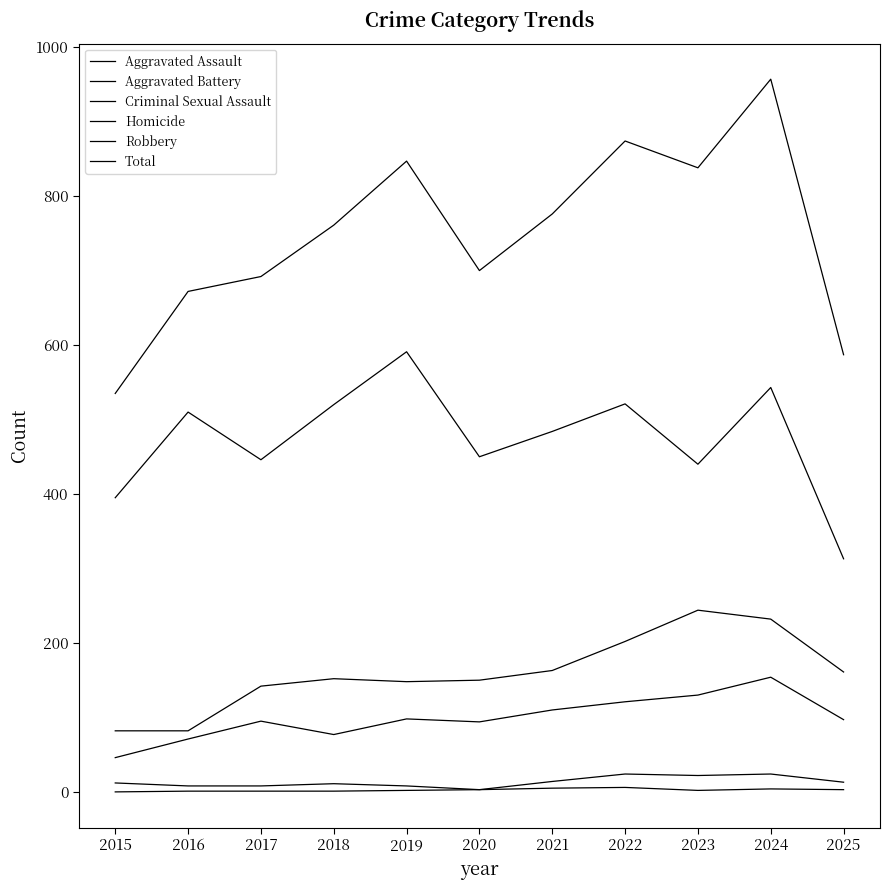

Does the chart have visible grid lines?

No